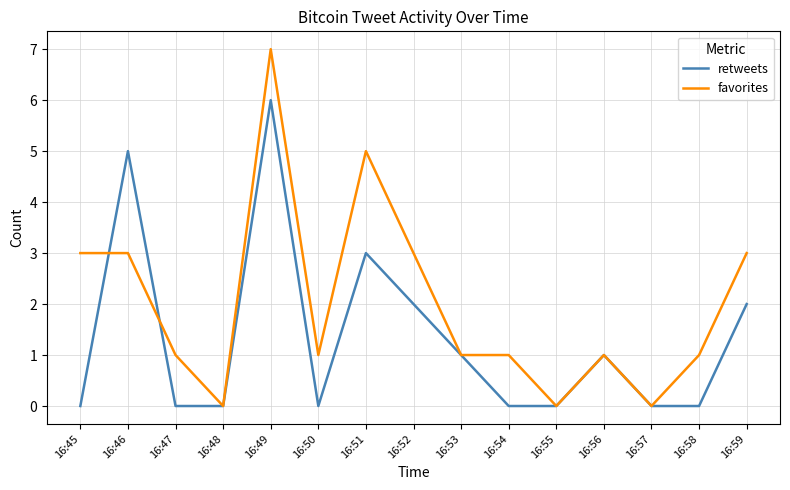

Is it true that retweets equals 8 at 16:46?

False